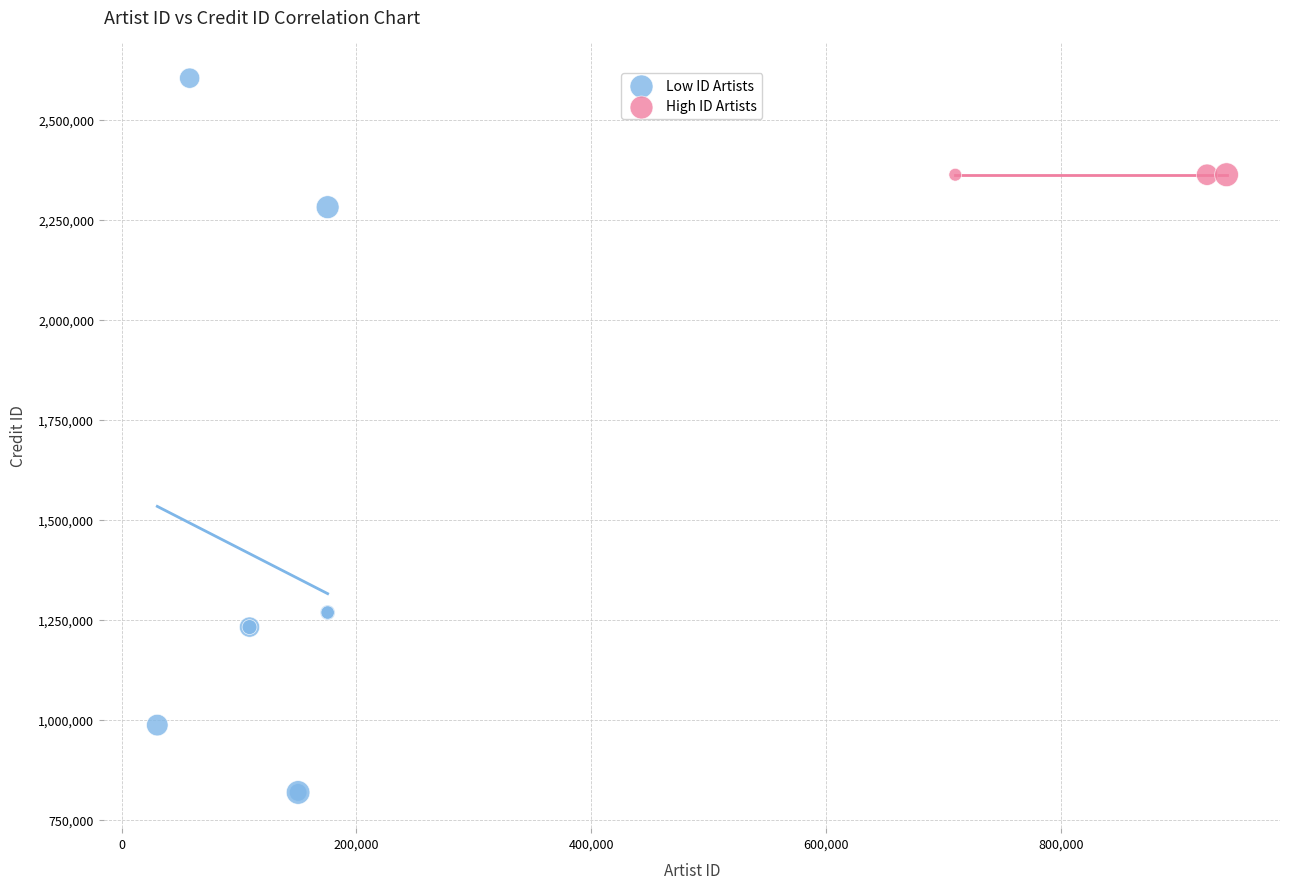

Which series reaches the minimum Y coordinate?

Low ID Artists